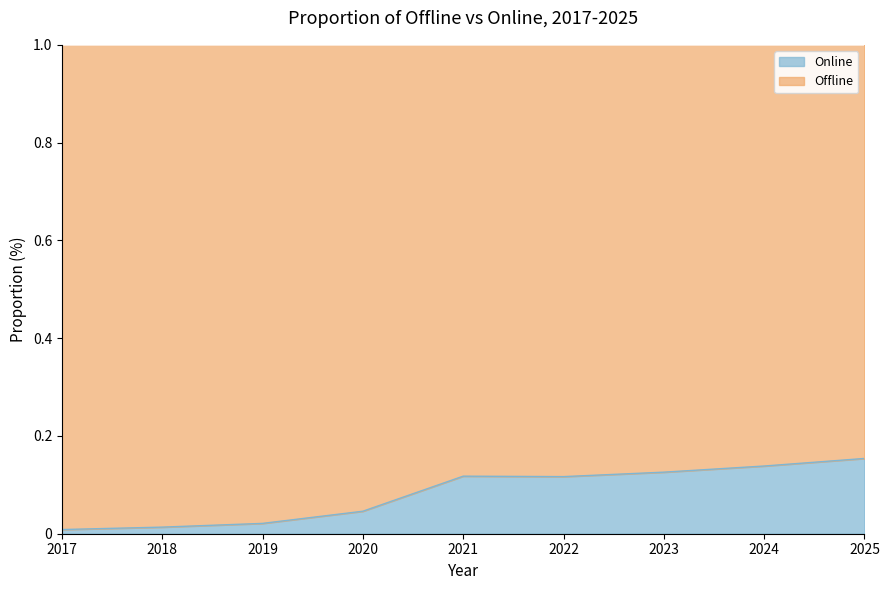

Where is the data nearest to the value 0?

2017